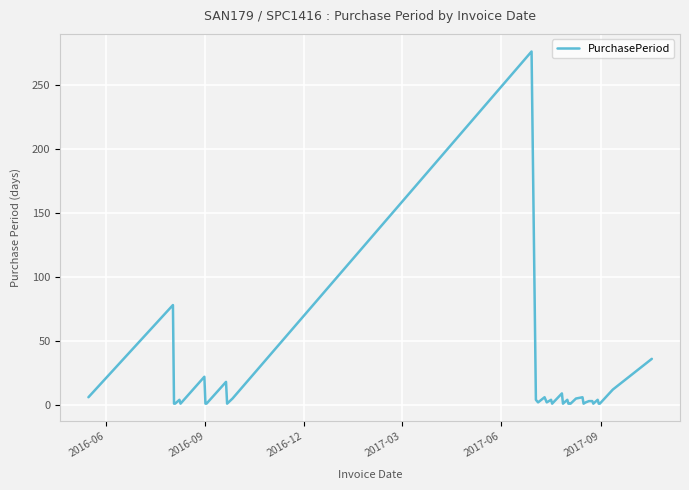

What is the difference between the maximum and minimum values?

275